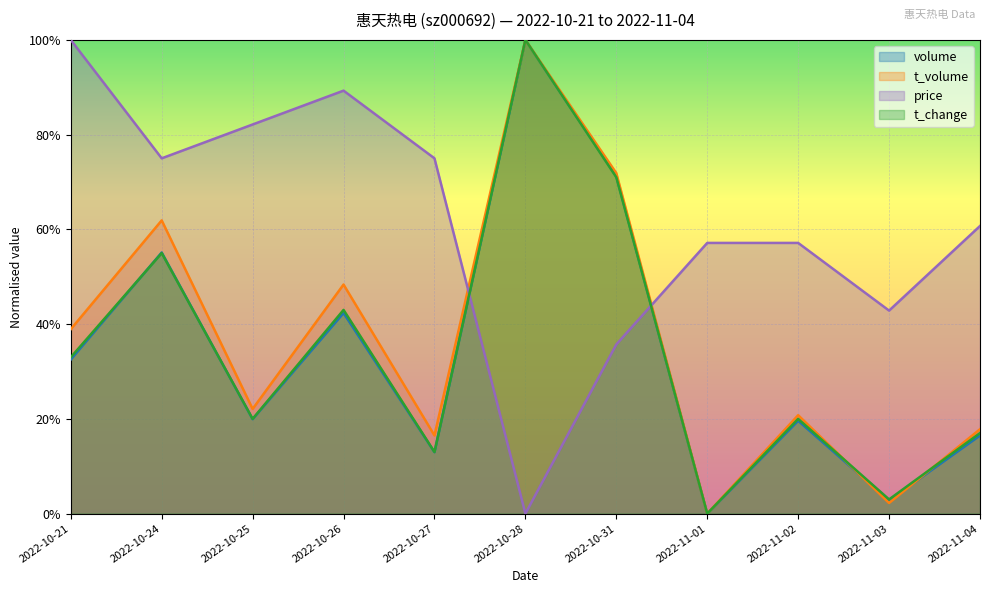

Rank the series by their maximum value, from lowest to highest.

volume, t_volume, price, t_change